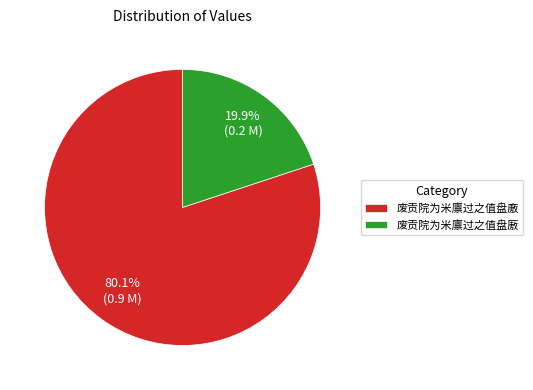

Which slice represents more than half of the pie?

废贡院为米廪过之值盘廒